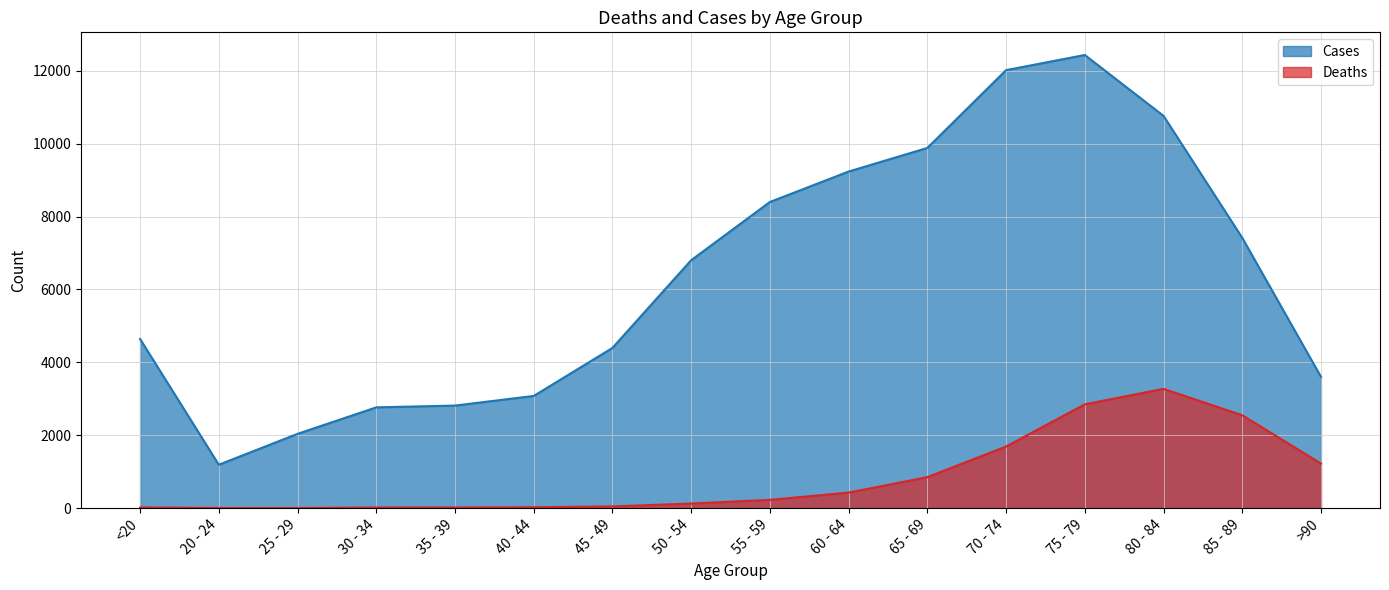

What is the maximum value for Cases?

12434